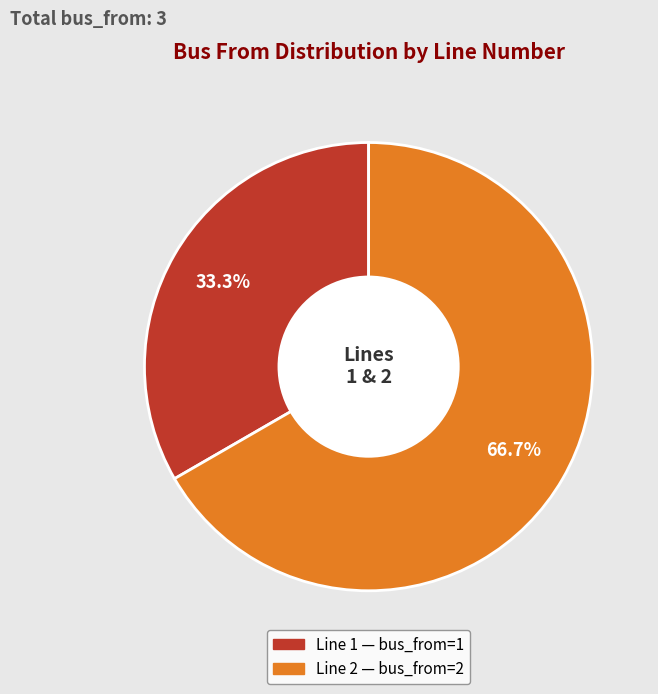

Is there a majority slice in this chart?

Yes